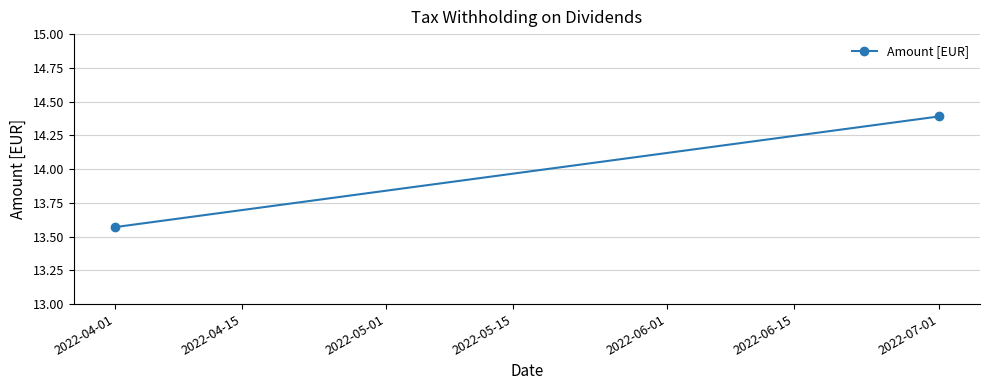

Where is the data nearest to the value 13?

2022-04-01